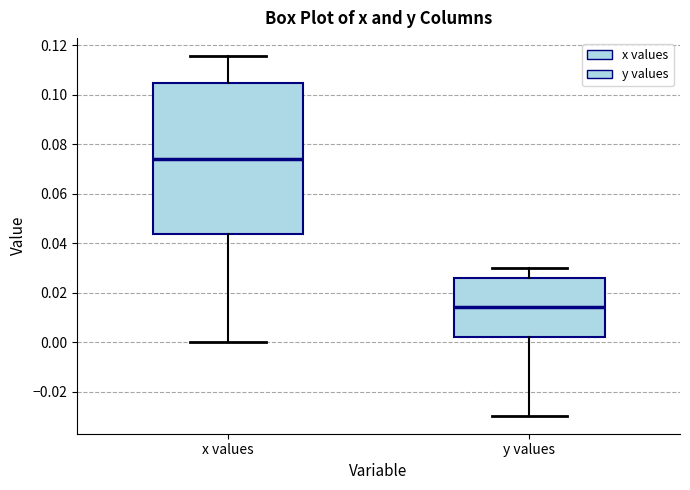

Reading left to right, transcribe this box plot: for each box, give where its median line is, the range the box spans, and where its two whiskers end, as read against the y-axis. The values are not printed on the chart, so give them approximately, as read against the axis.

x values: median 0.074, box 0.044 to 0.104, whiskers 0.000 to 0.116
y values: median 0.014, box 0.002 to 0.026, whiskers -0.030 to 0.030